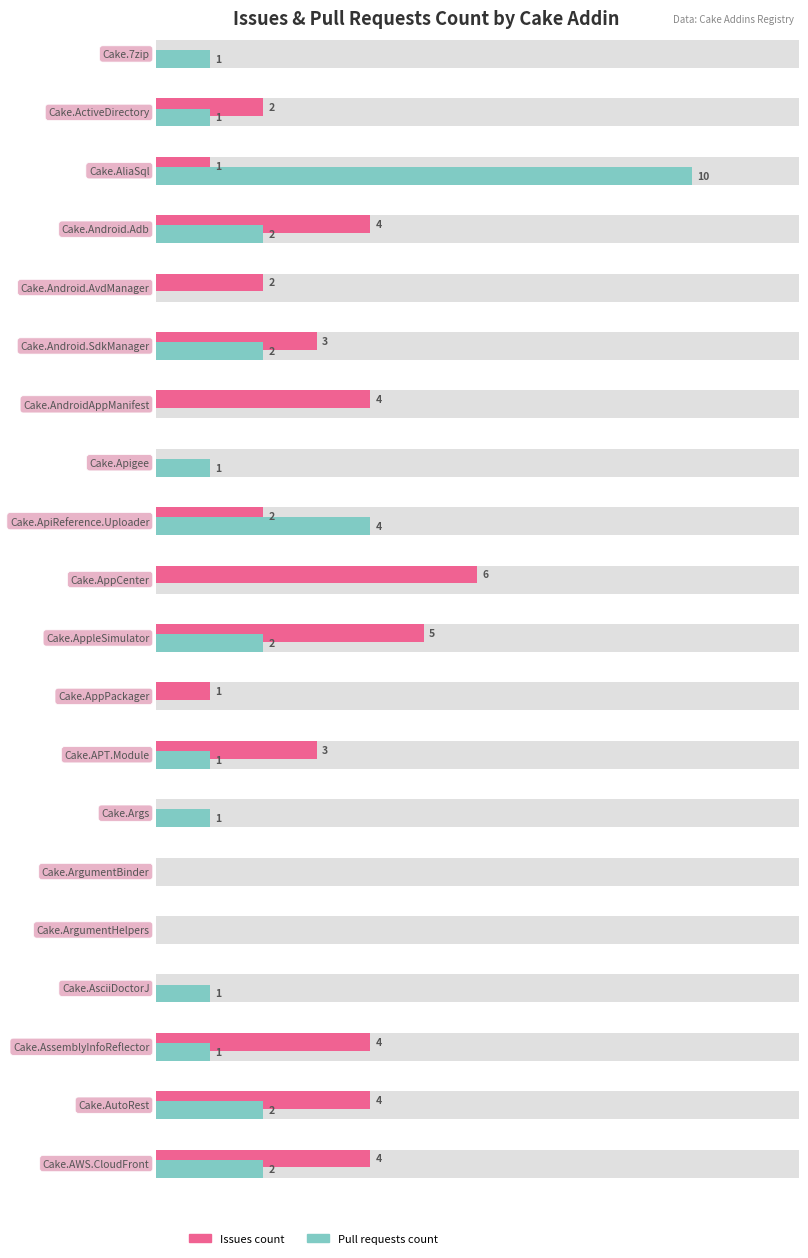

At which category is the sum across all series the highest?

Cake.AliaSql